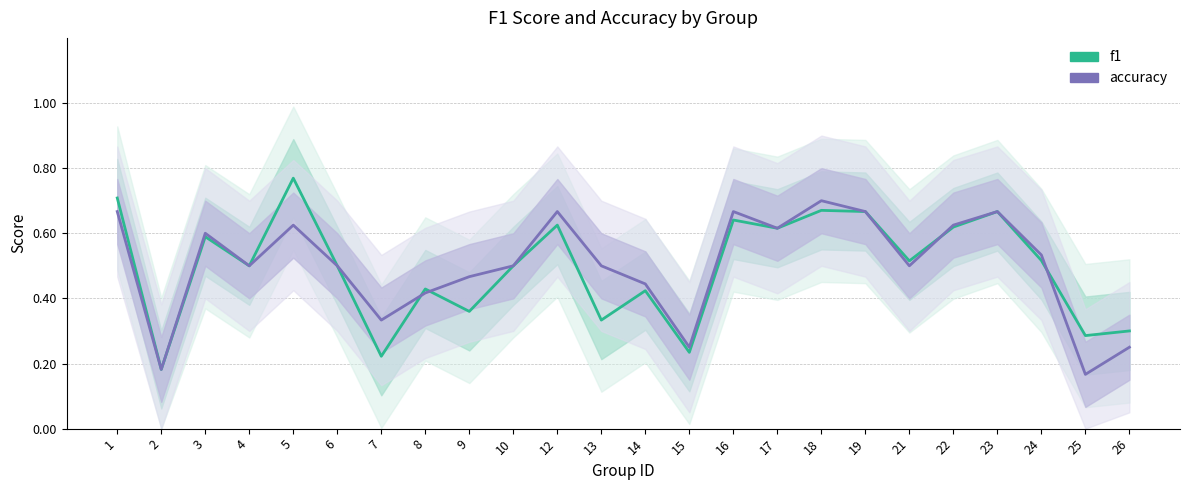

Which category has the highest value in the f1 series?

5